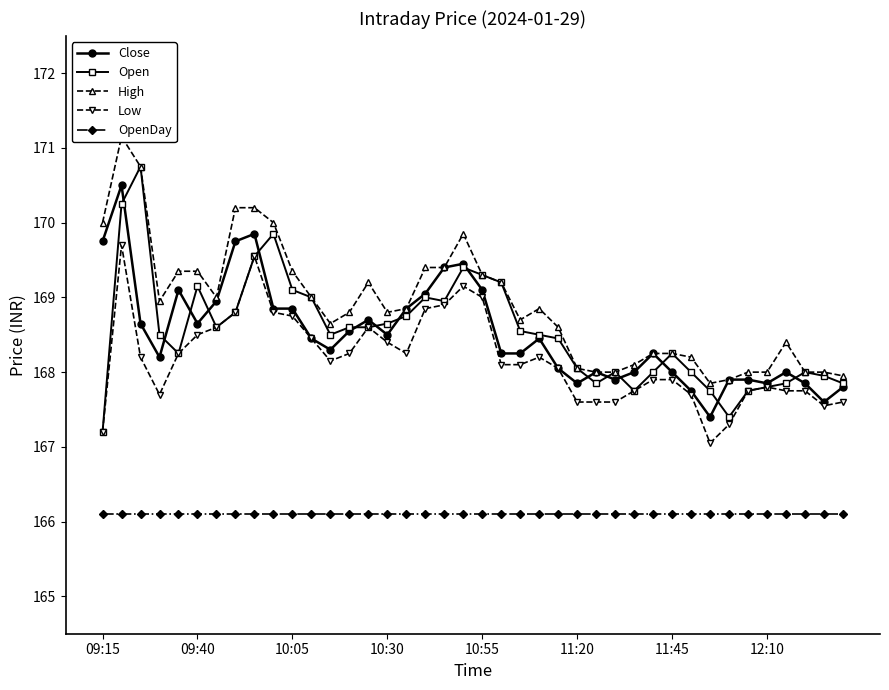

What is the smallest value displayed?

166.1